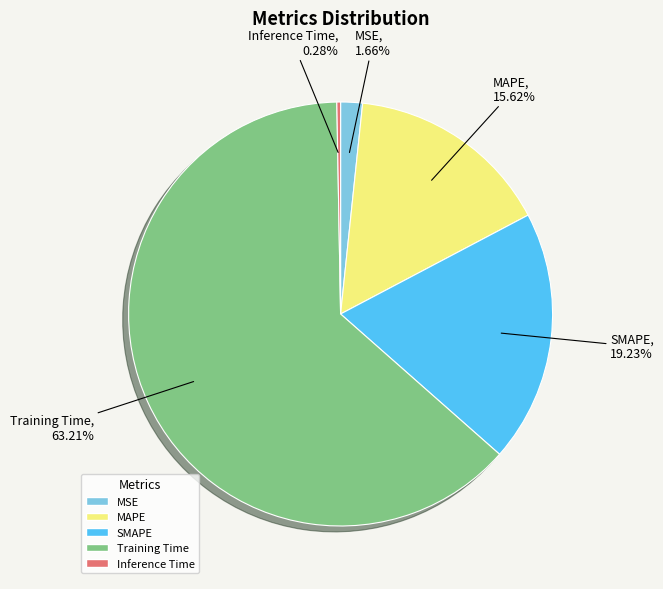

Which has a higher value, MSE or Training Time?

Training Time